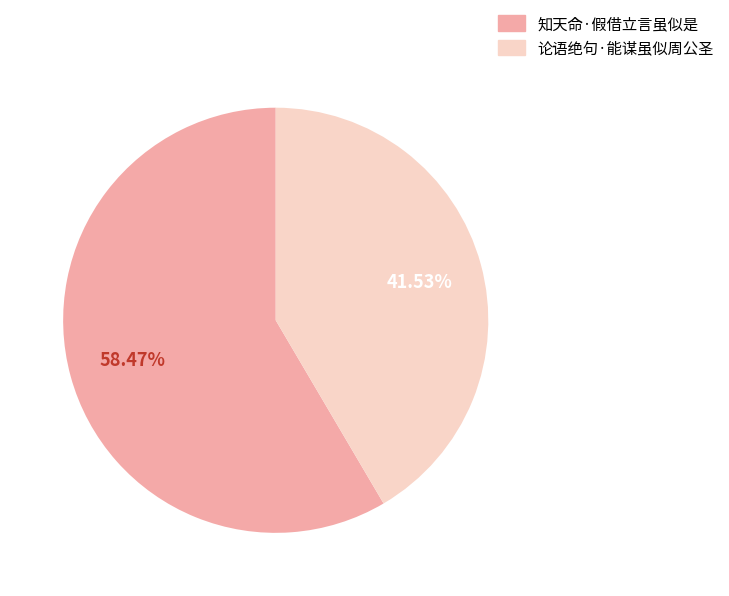

Which slice is the smallest?

论语绝句·能谋虽似周公圣